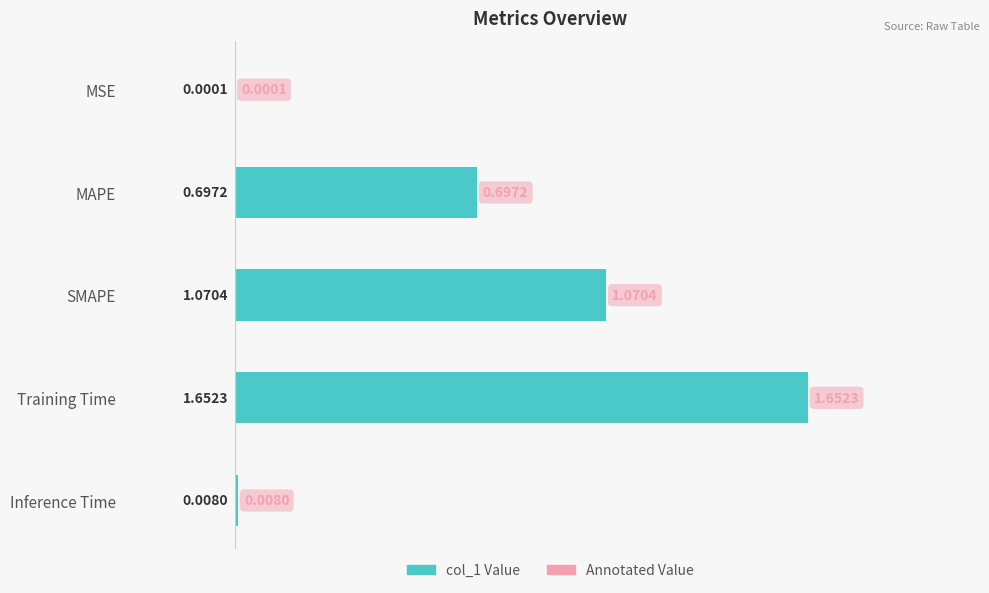

Which label corresponds to the largest value in the chart?

Training Time